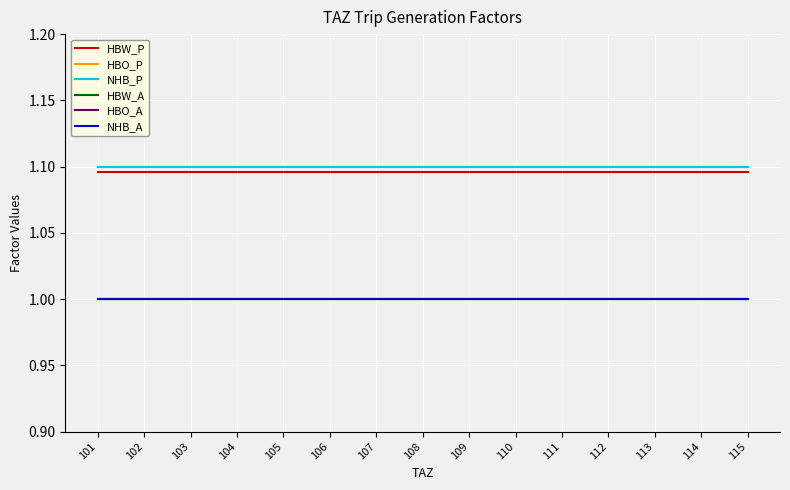

Does the chart display data point markers on the line(s)?

No